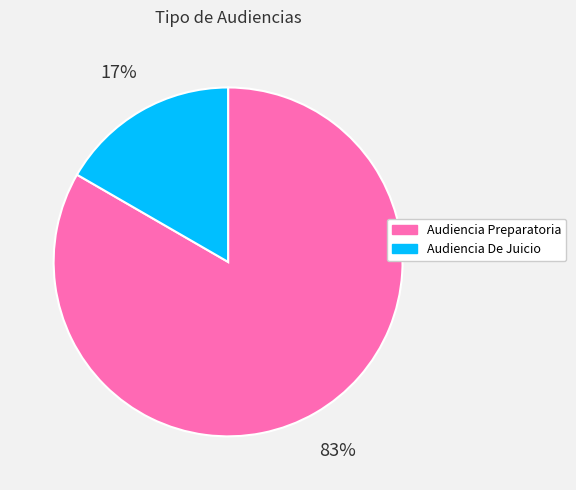

To the nearest percent, what percentage of the pie is Audiencia Preparatoria?

83%